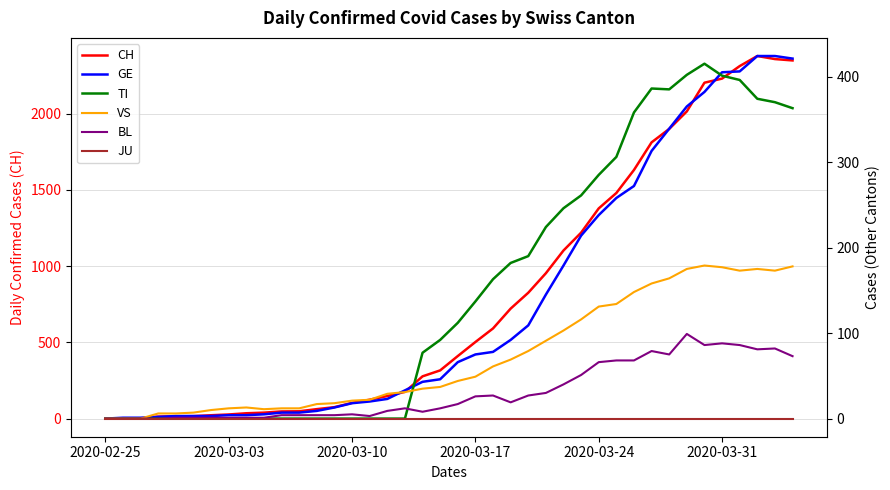

What is the maximum value shown in the chart?

2377